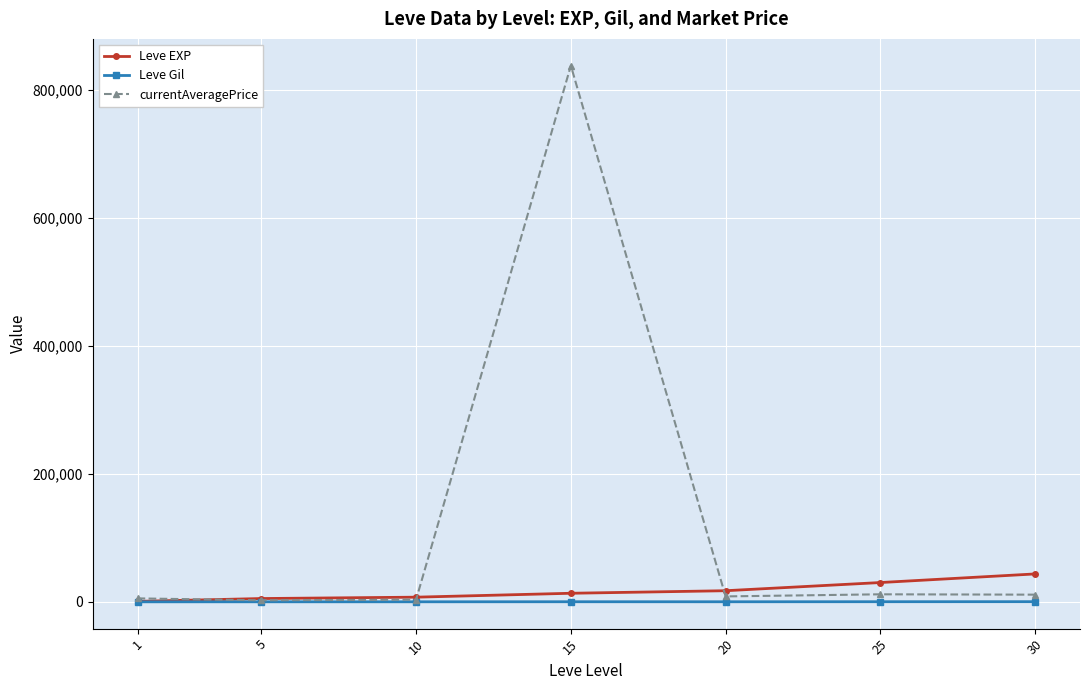

How many distinct data groups are displayed?

3